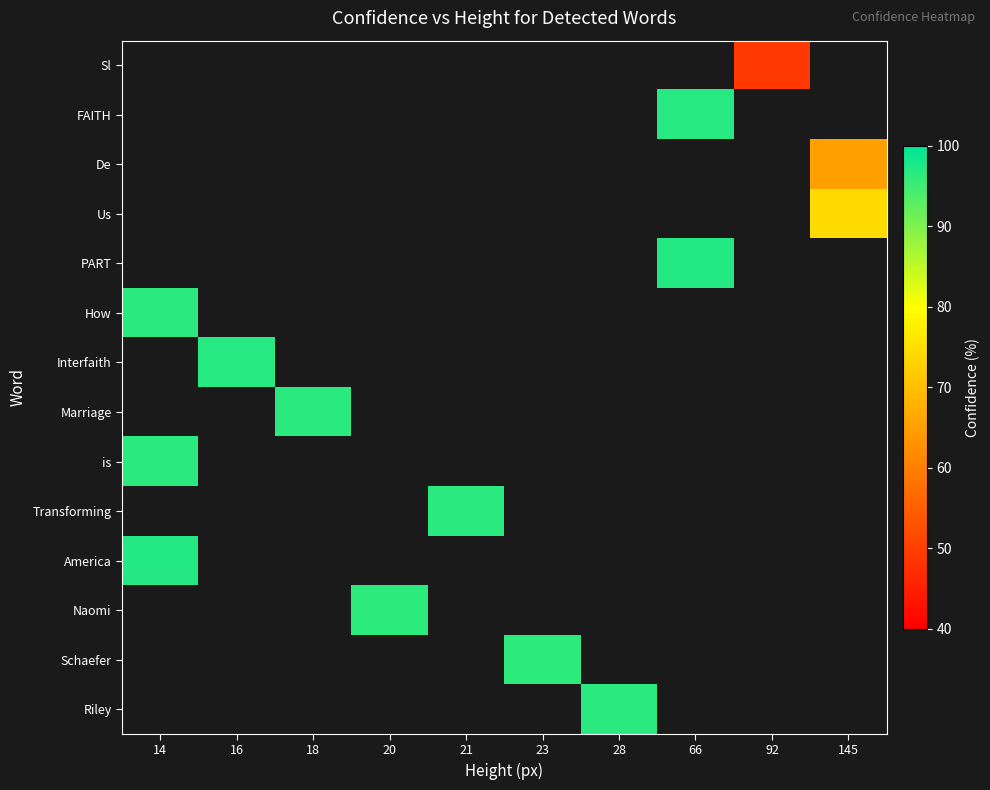

How many series are shown in this chart?

14